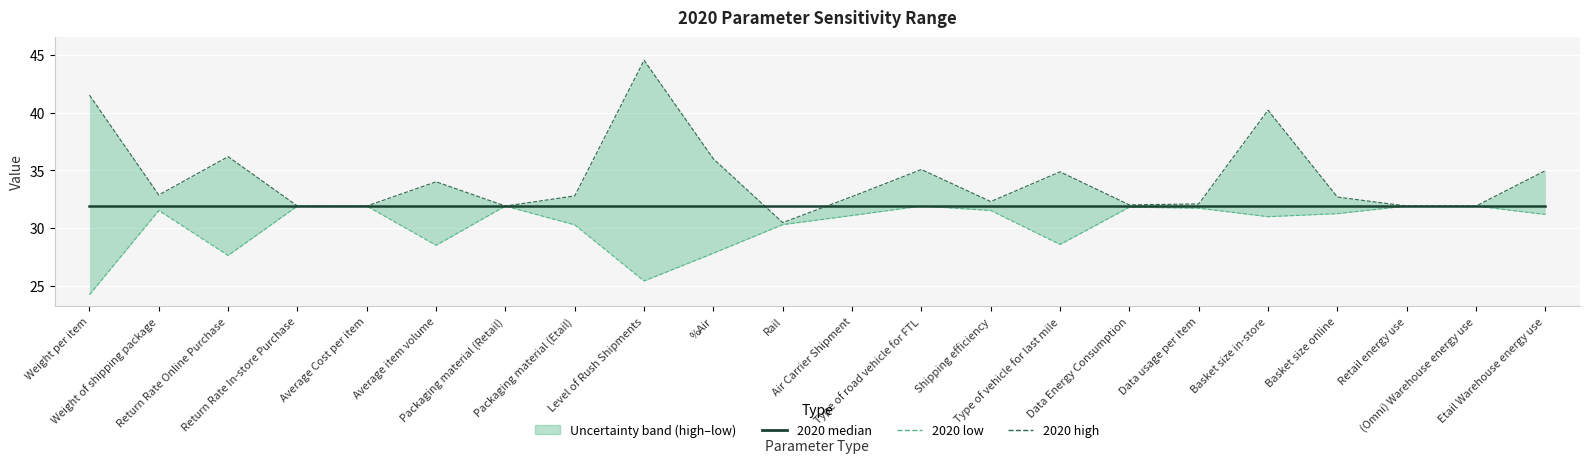

True or false: 2020 median has a value of 7.7 at Basket size in-store.

False